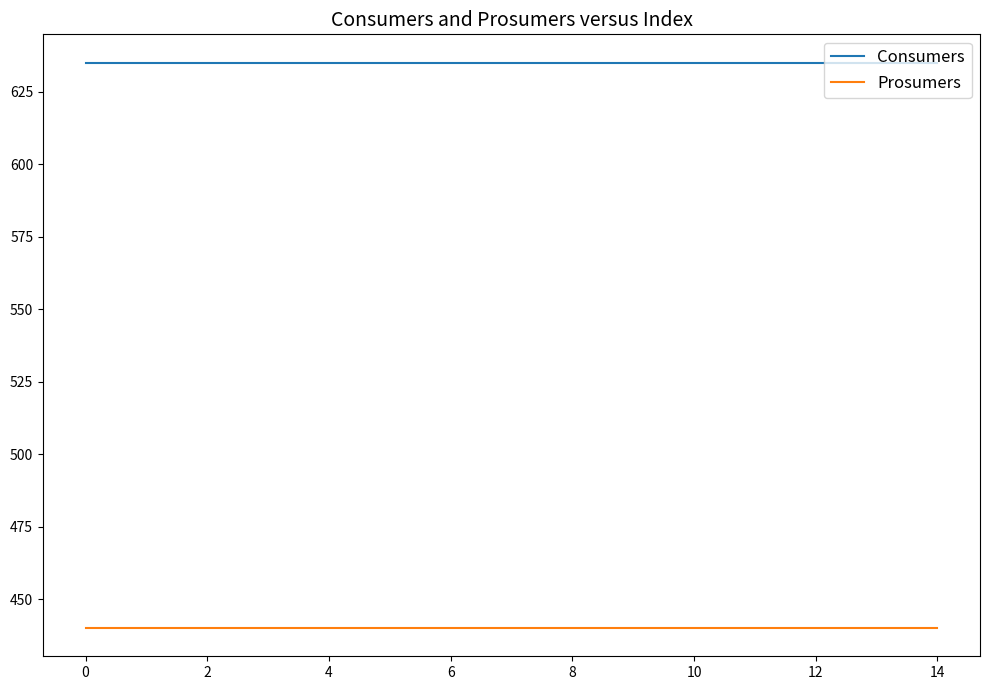

Reading left to right, what are all the values shown in this chart?

Consumers: 635	635	635	635	635	635	635	635	635	635	635	635	635	635	635
Prosumers: 440	440	440	440	440	440	440	440	440	440	440	440	440	440	440